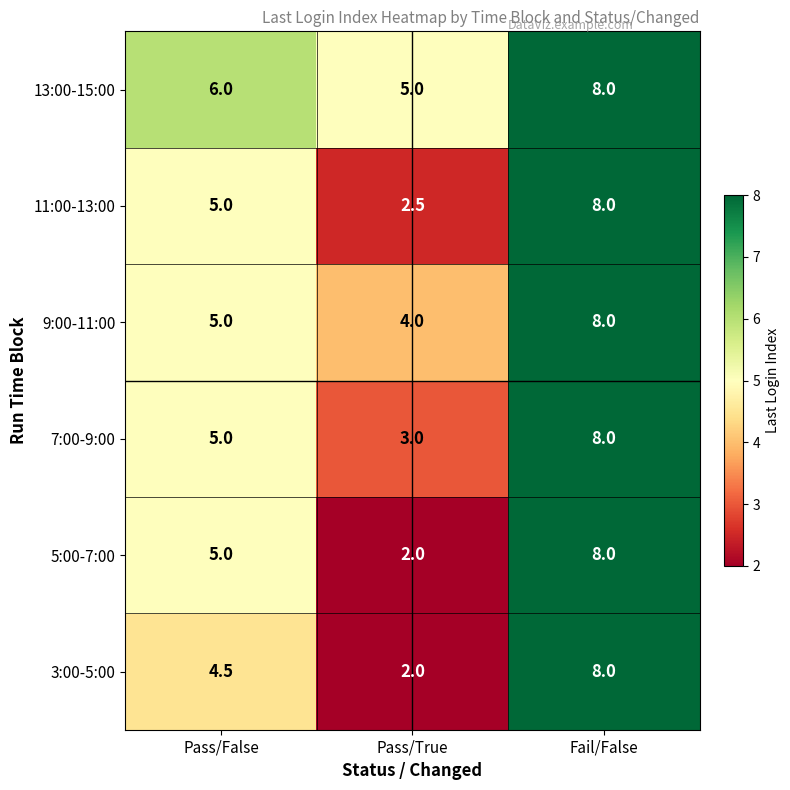

The value of 5:00-7:00 at Fail/False is 2.7. True or false?

False